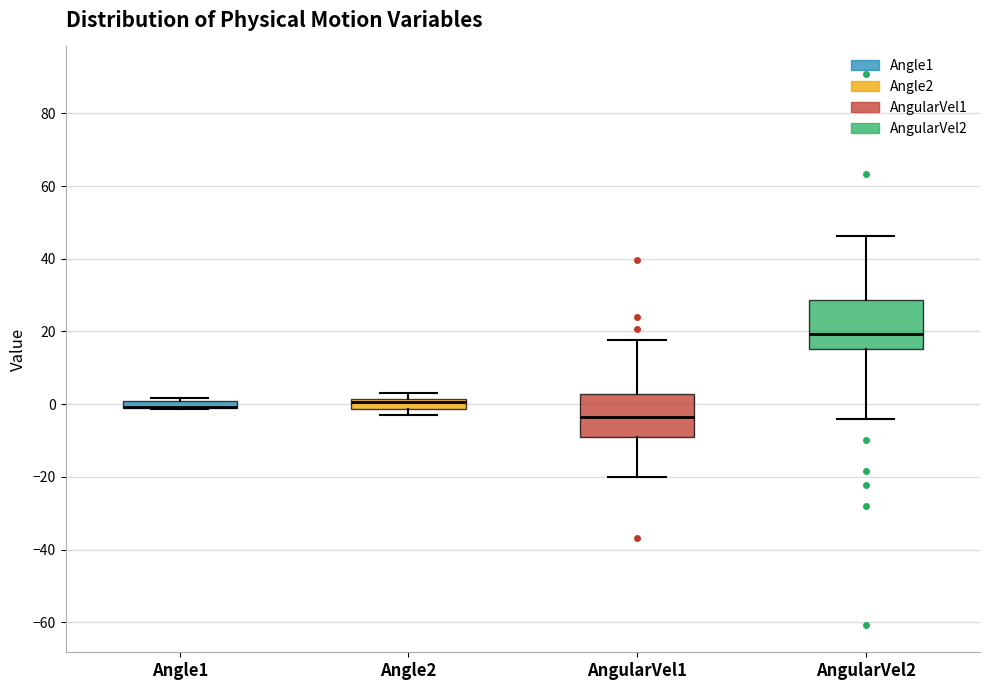

Where is the lower edge of the box for AngularVel2 on the y-axis? The values are not printed on the chart, so give them approximately, as read against the axis.

16